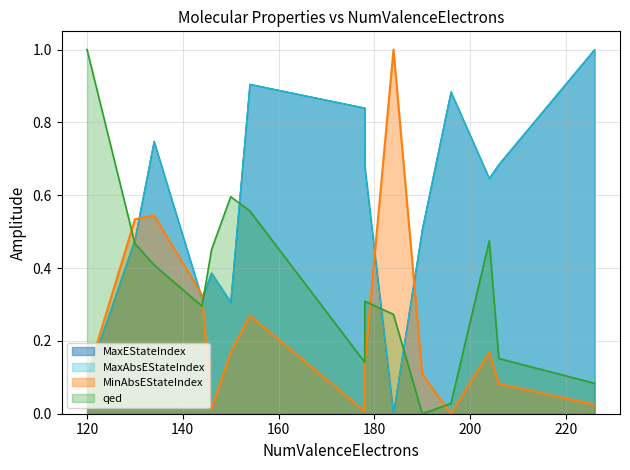

How many times do MaxEStateIndex and MinAbsEStateIndex cross each other?

5